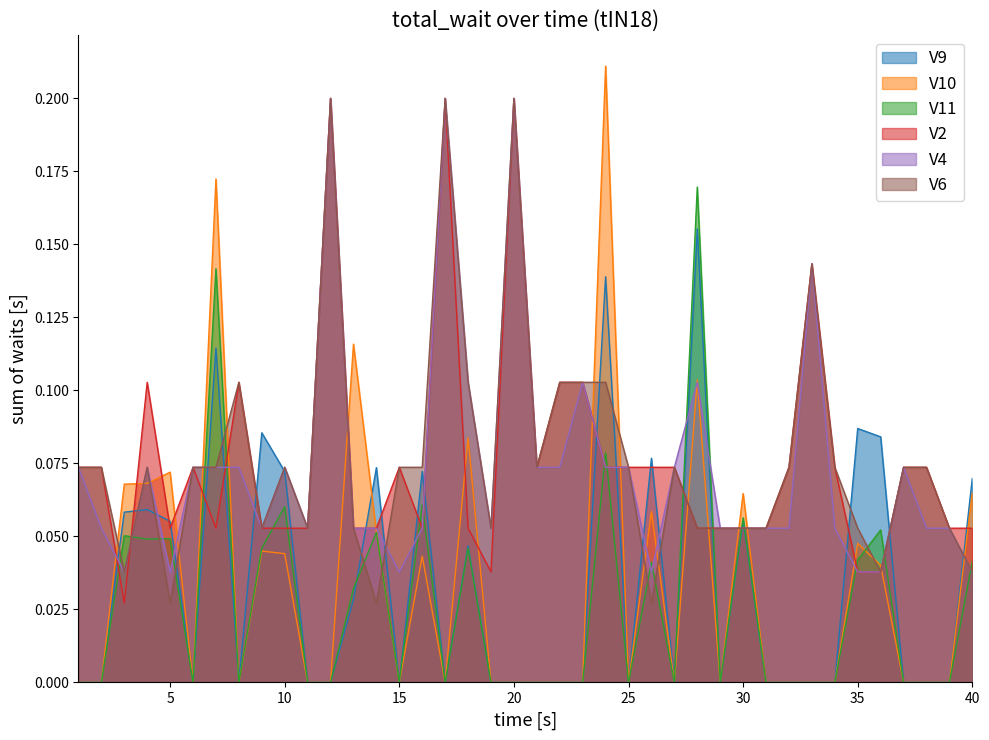

Which series changed the most between 15 and 28?

V11